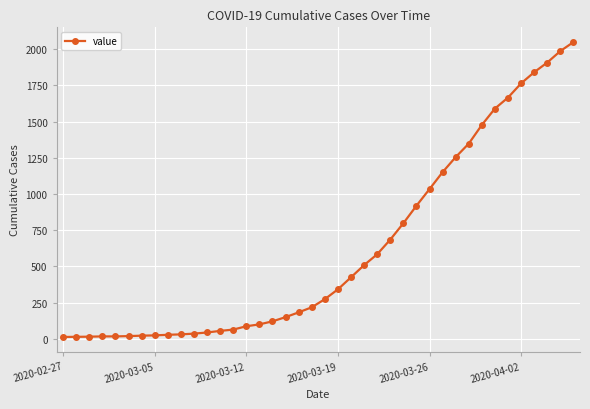

What is the average value?

622